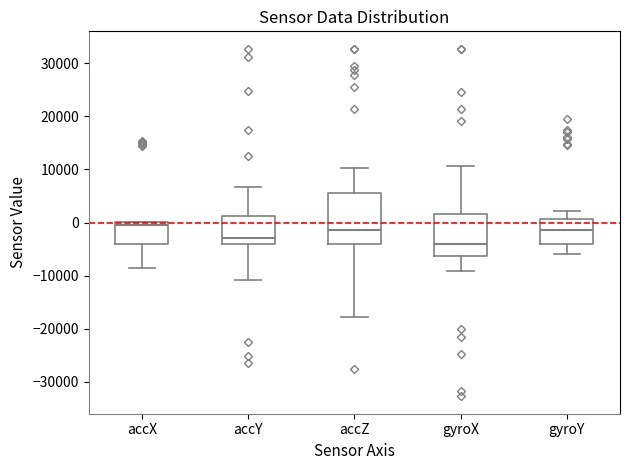

Which box has the lowest median line?

gyroX